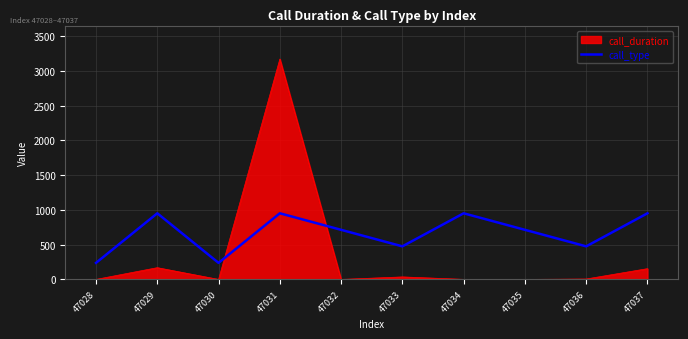

What is the greatest value displayed?

3171.0